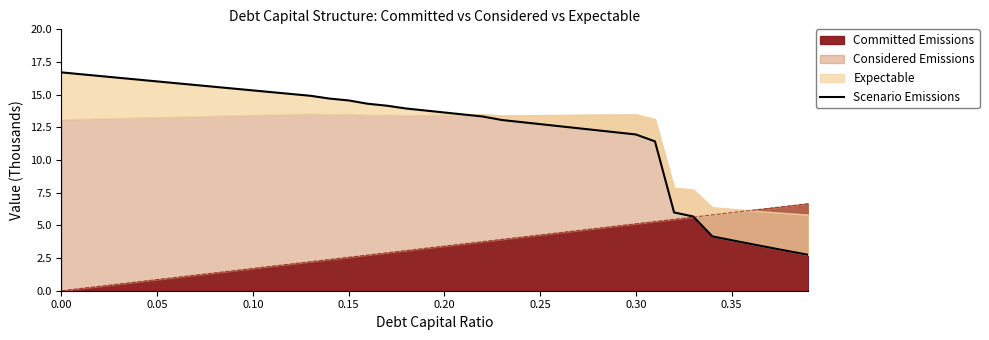

What is the label of the 4th point from the left?

0.15